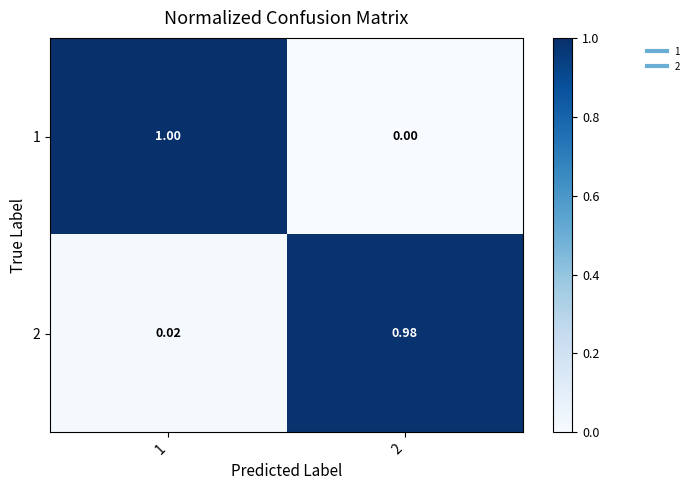

At 1, list the series in order from smallest to largest.

2, 1